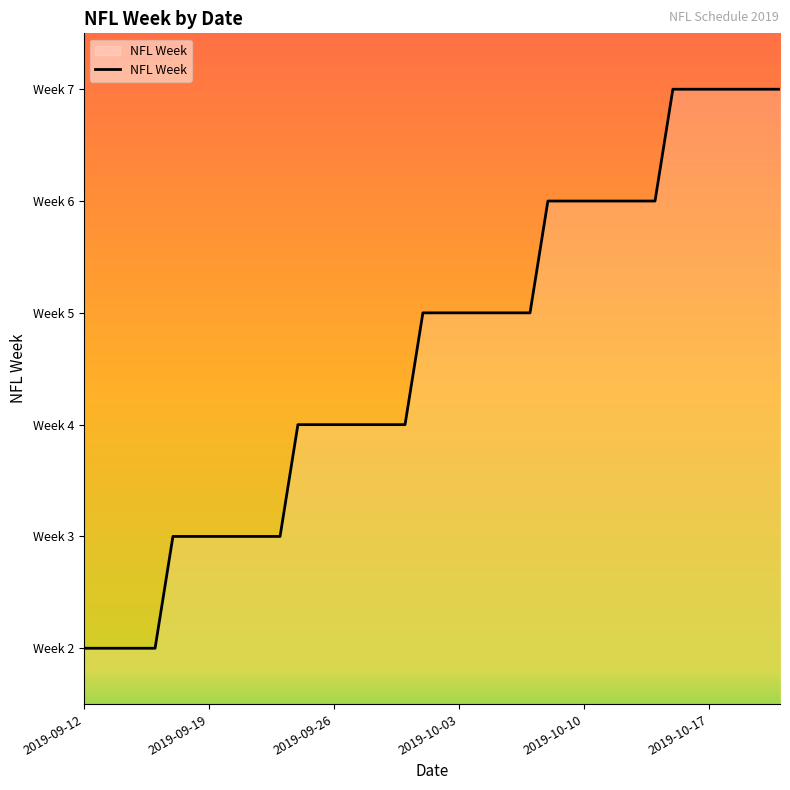

What is the label of the 14th point from the right?

2019-10-08